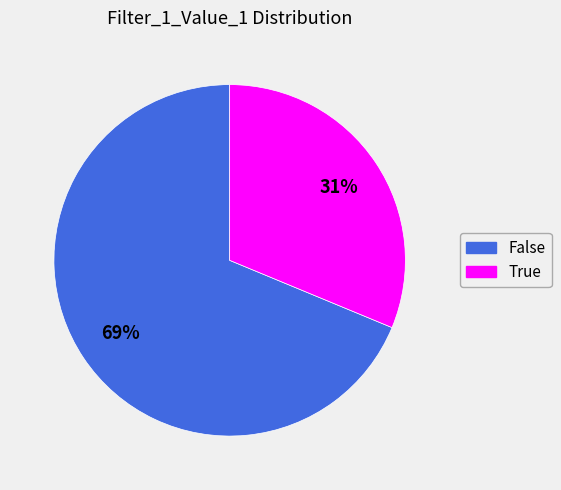

To the nearest percent, what is the average slice percentage?

50%